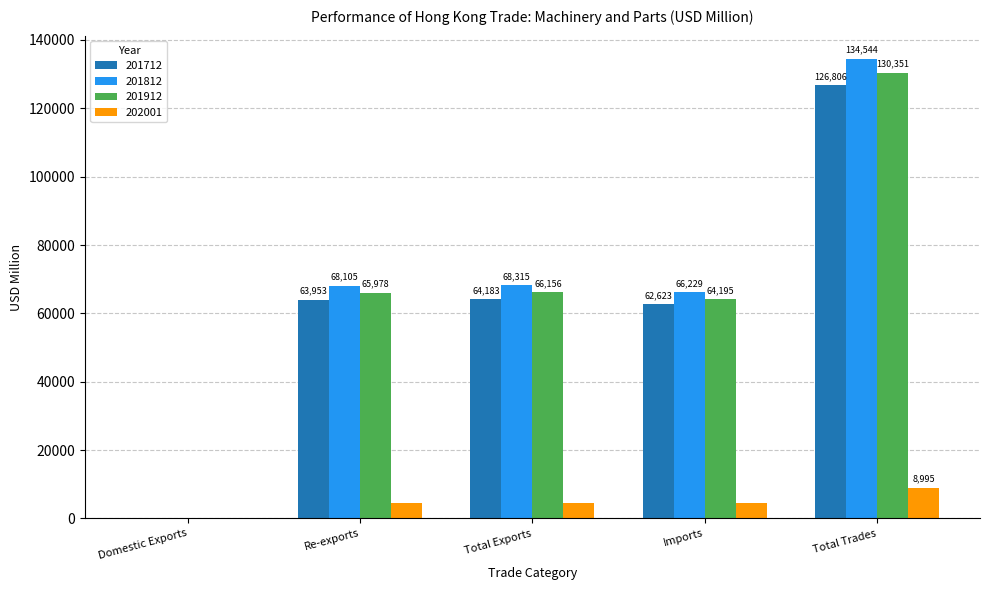

What is the greatest value displayed?

134544.4